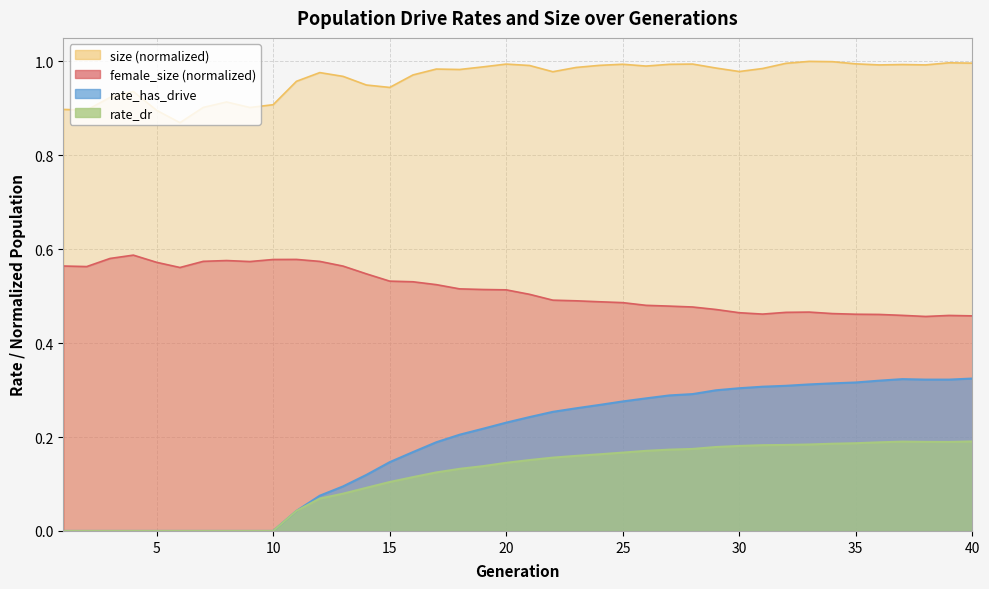

What is the total value across all series at 19?

0.4